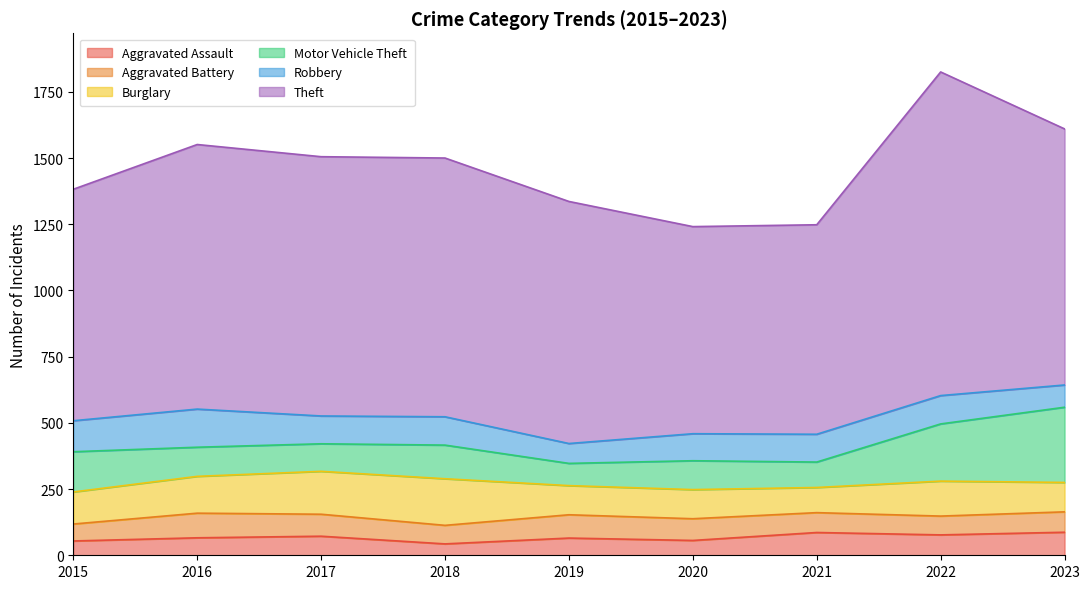

Which series changed the most between 2016 and 2020?

Theft